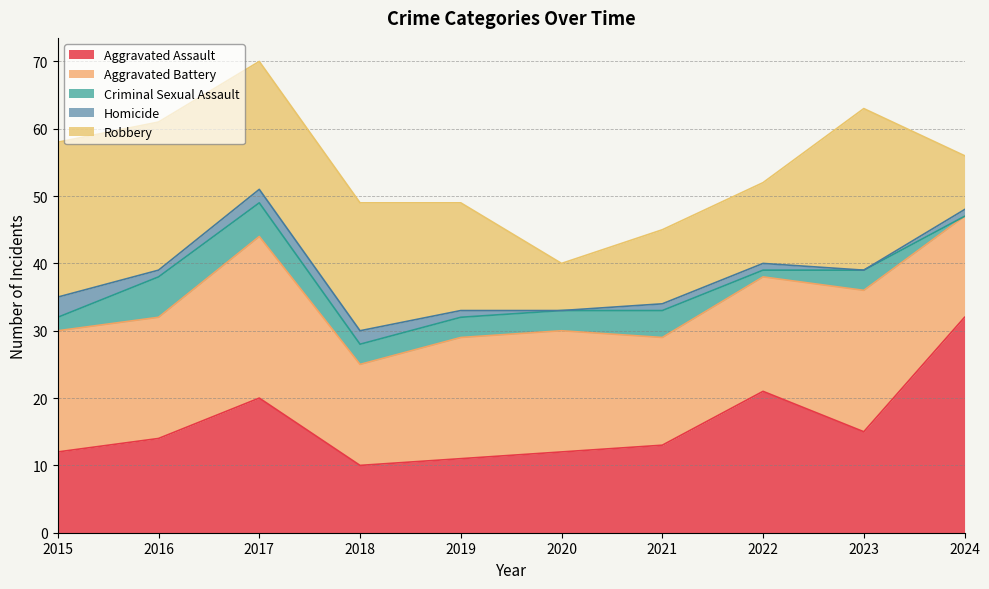

How many interior local valleys does the Robbery series have?

1